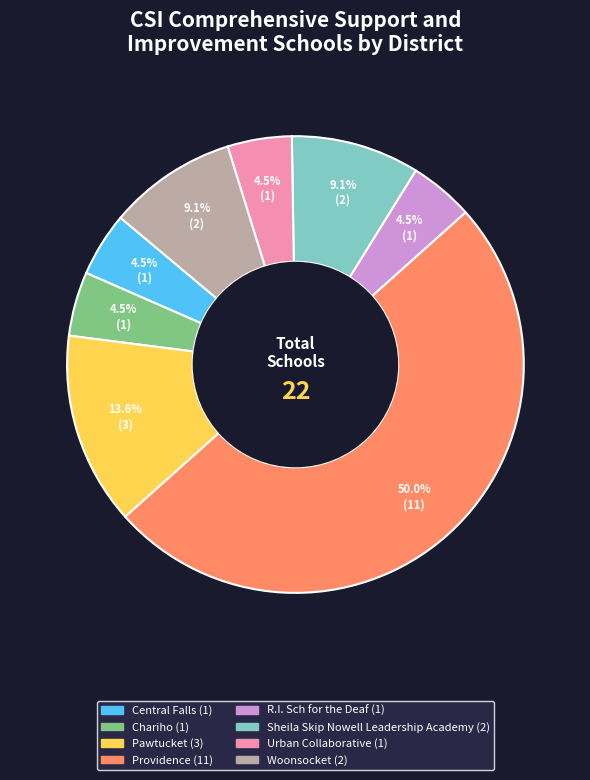

To the nearest percent, what is the combined percentage of Sheila Skip Nowell Leadership Academy and R.I. Sch for the Deaf?

14%